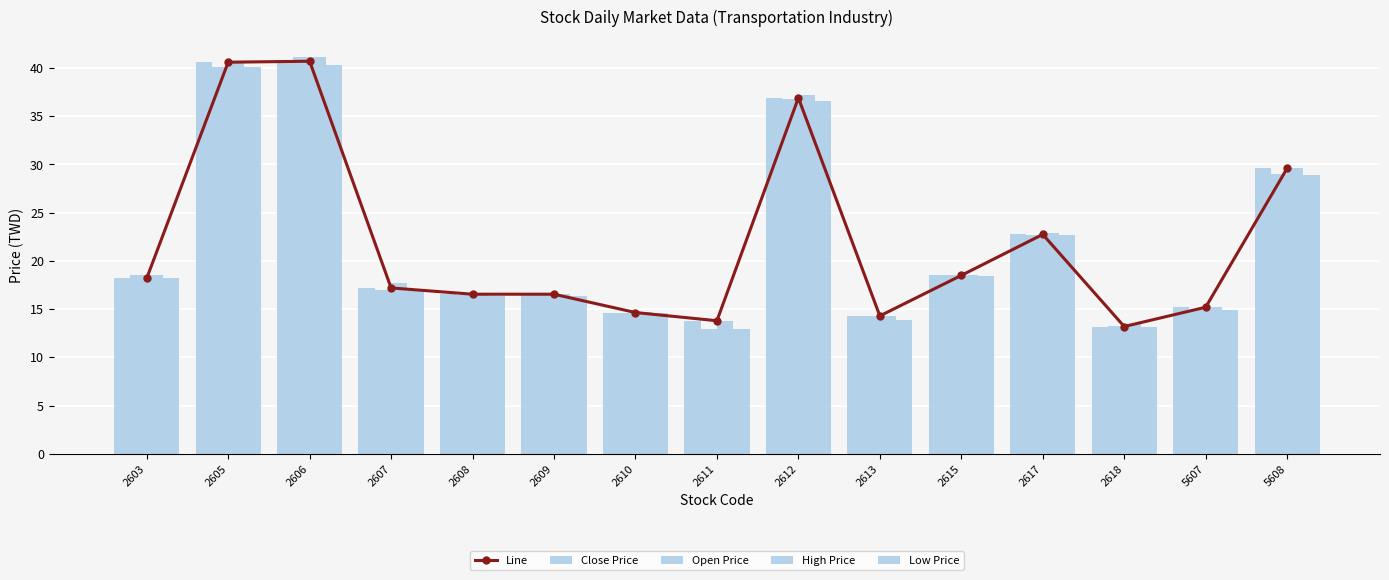

Reading left to right, extract all data points from this chart.

Line: 2603=18.2	2605=40.6	2606=40.7	2607=17.2	2608=16.6	2609=16.6	2610=14.7	2611=13.8	2612=36.9	2613=14.3	2615=18.5	2617=22.8	2618=13.2	5607=15.2	5608=29.6
Close Price: 2603=18.2	2605=40.6	2606=40.7	2607=17.2	2608=16.6	2609=16.6	2610=14.7	2611=13.8	2612=36.9	2613=14.3	2615=18.5	2617=22.8	2618=13.2	5607=15.2	5608=29.6
Open Price: 2603=18.5	2605=40.1	2606=41.1	2607=17.0	2608=16.5	2609=16.5	2610=14.6	2611=12.9	2612=36.8	2613=14.3	2615=18.5	2617=22.7	2618=13.2	5607=14.9	5608=29.0
High Price: 2603=18.6	2605=40.7	2606=41.1	2607=17.7	2608=16.7	2609=16.6	2610=14.7	2611=13.8	2612=37.2	2613=14.3	2615=18.6	2617=22.9	2618=13.4	5607=15.2	5608=29.6
Low Price: 2603=18.2	2605=40.1	2606=40.3	2607=17.0	2608=16.4	2609=16.4	2610=14.6	2611=12.9	2612=36.6	2613=13.9	2615=18.4	2617=22.6	2618=13.2	5607=14.9	5608=28.9